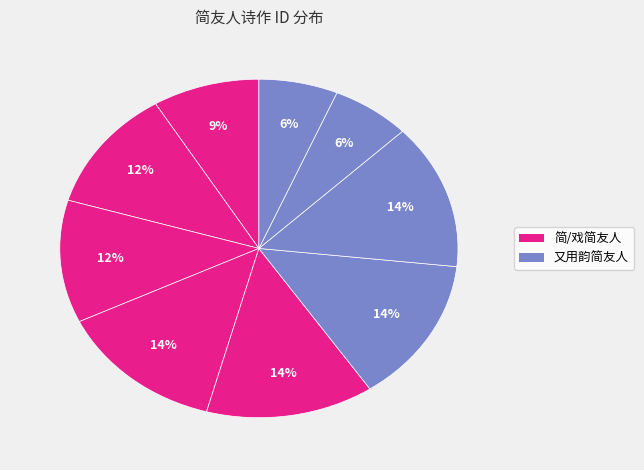

How many segments does this pie chart have?

9